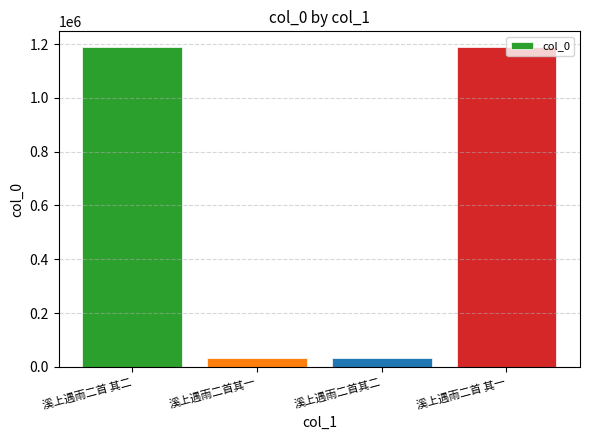

What is the label of the 4th bar from the right?

溪上遇雨二首 其二